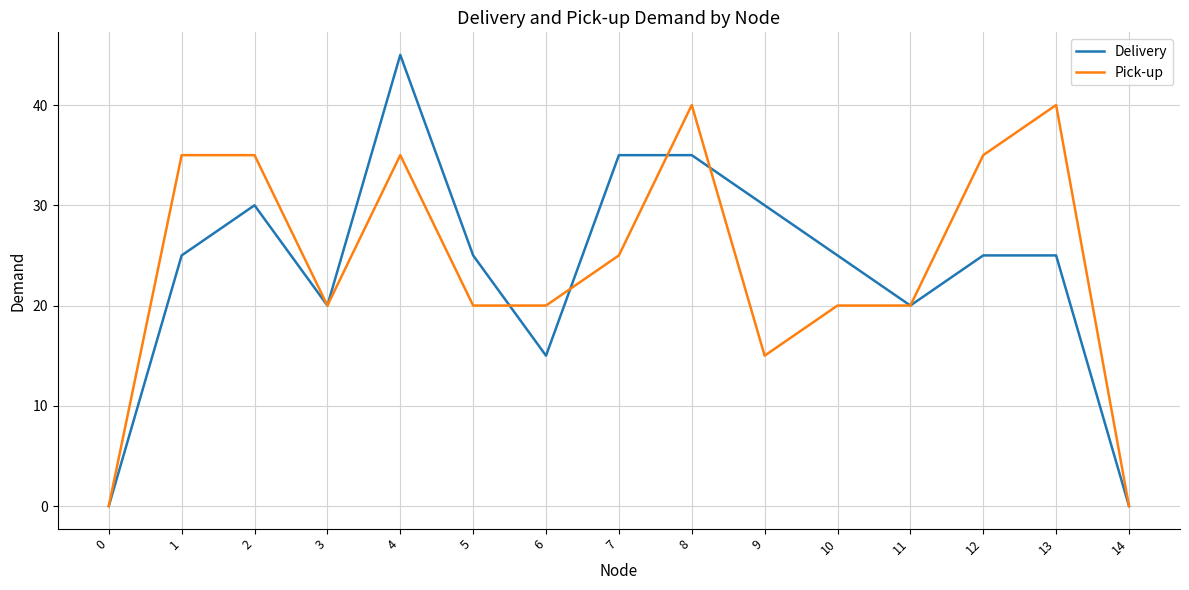

Rank the series by their maximum value, from highest to lowest.

Delivery, Pick-up